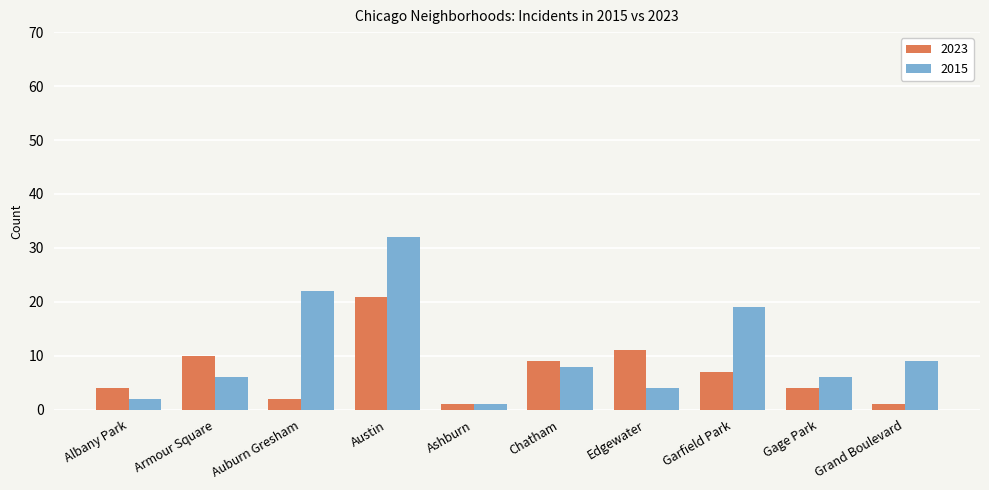

What is the greatest value displayed?

32